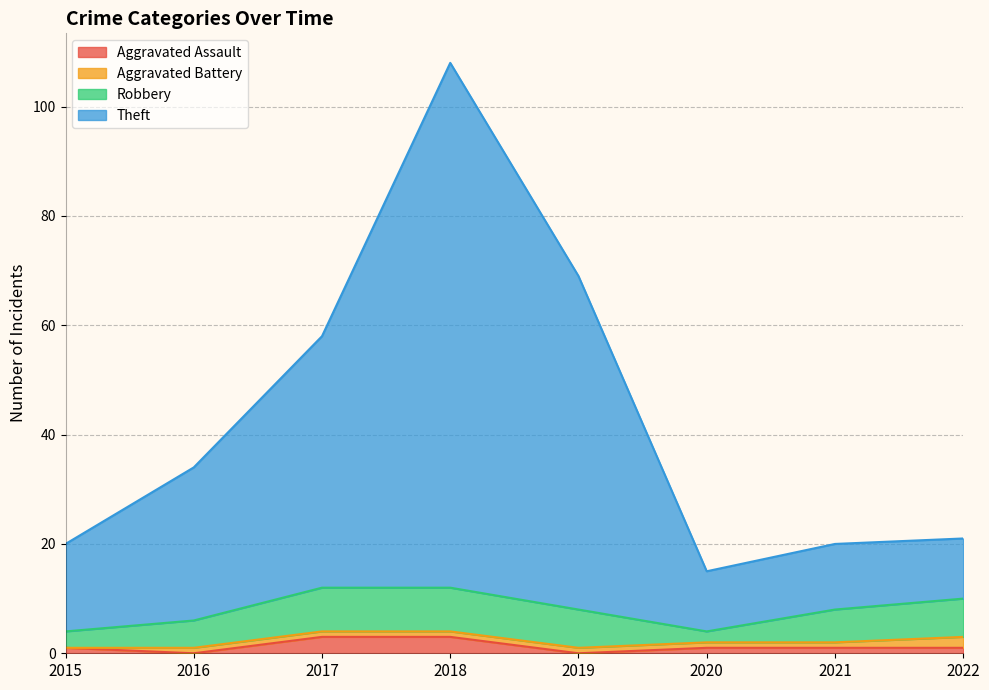

True or false: Aggravated Assault has a value of 3 at 2018.

True